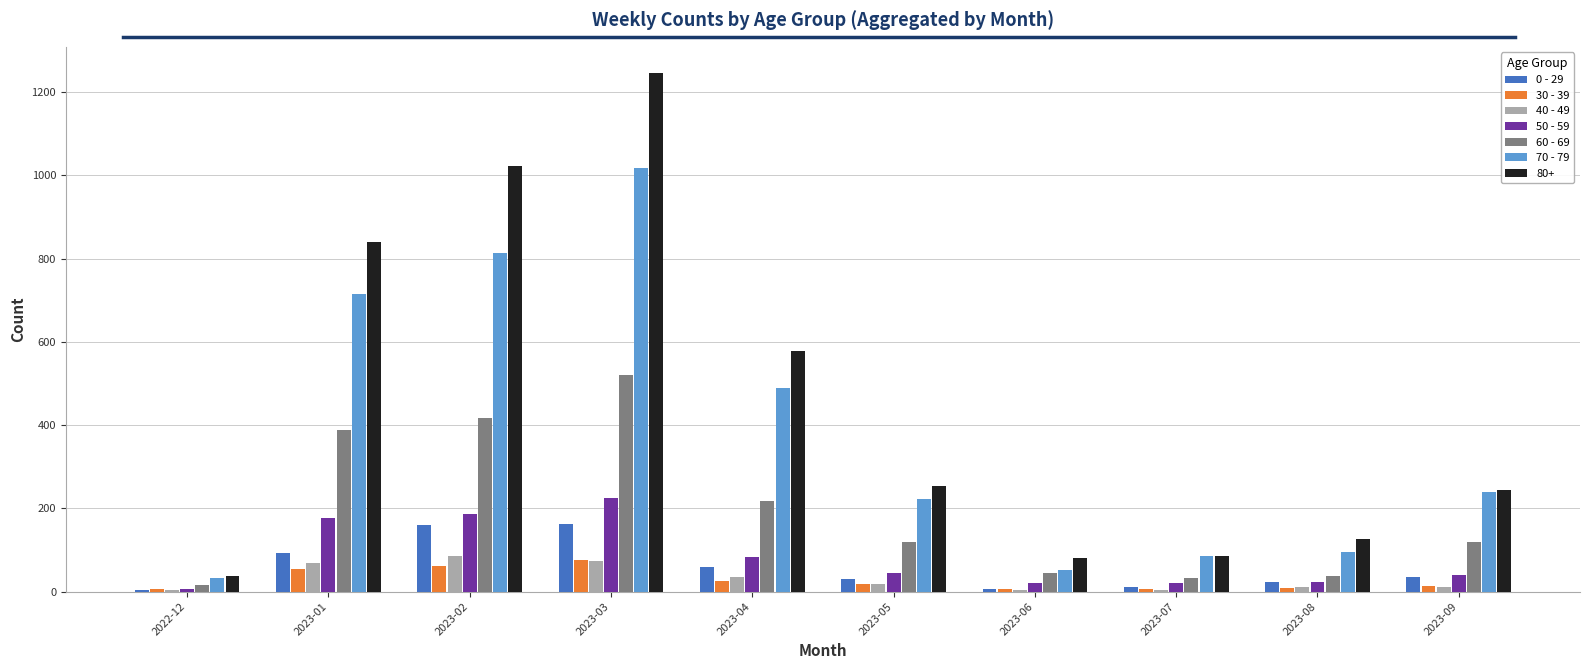

At how many categories does at least one series exceed 292?

4